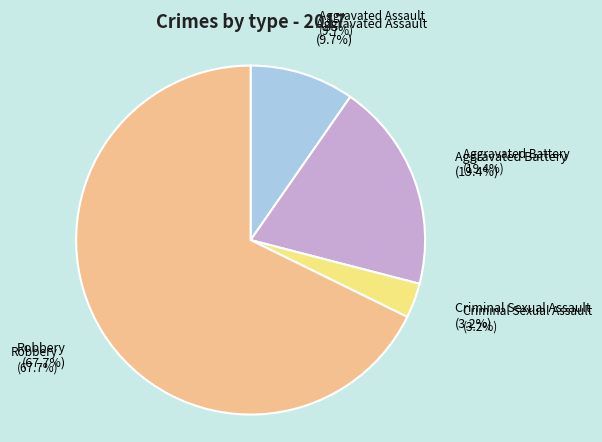

What is the change in value from Criminal Sexual Assault to Robbery?

+20